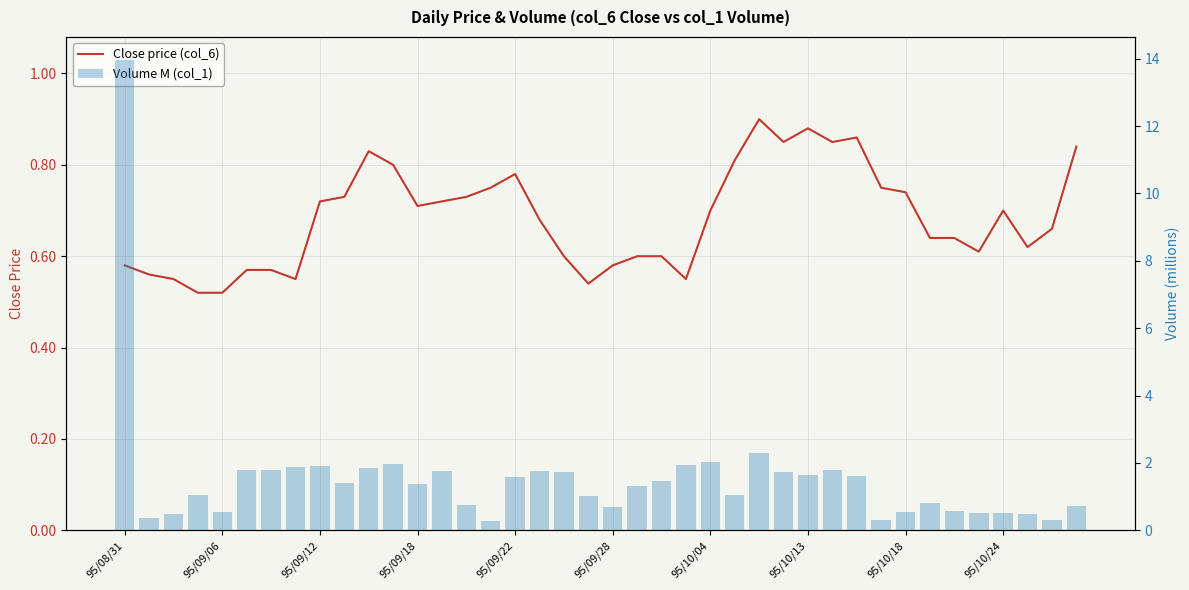

At which label does Volume M (col_1) first exceed 1?

95/08/31